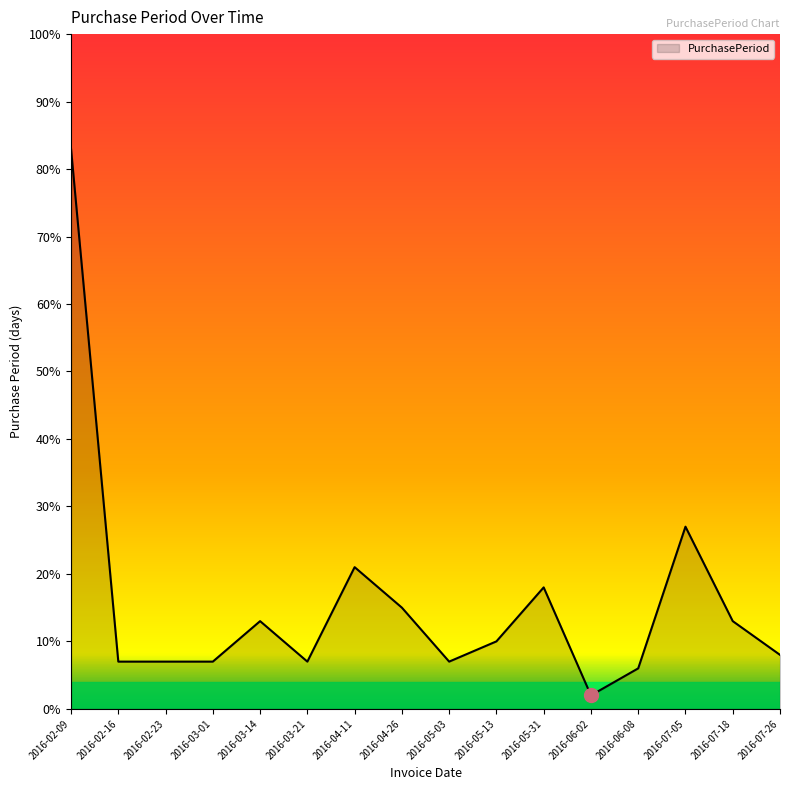

What position from the right is 2016-05-13?

7